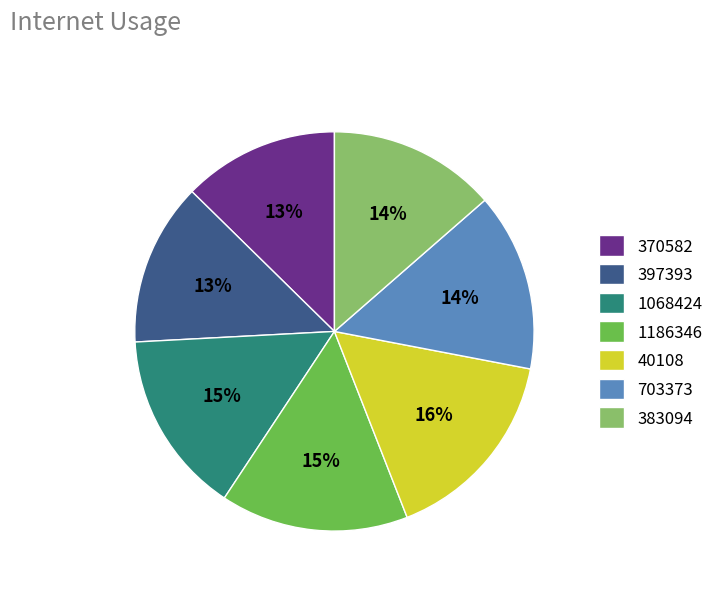

How many slices are in this pie chart?

7